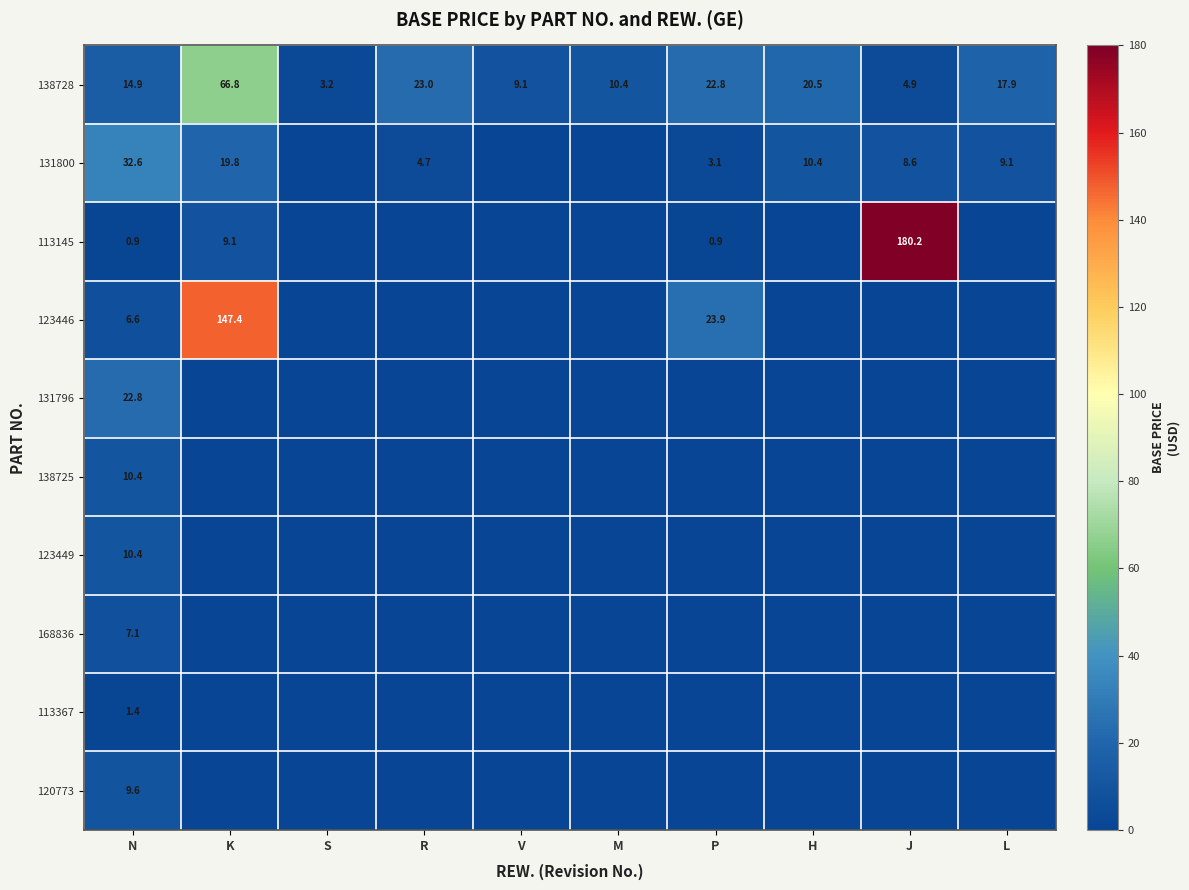

What is the sum of the 138728 values at P and R?

45.8